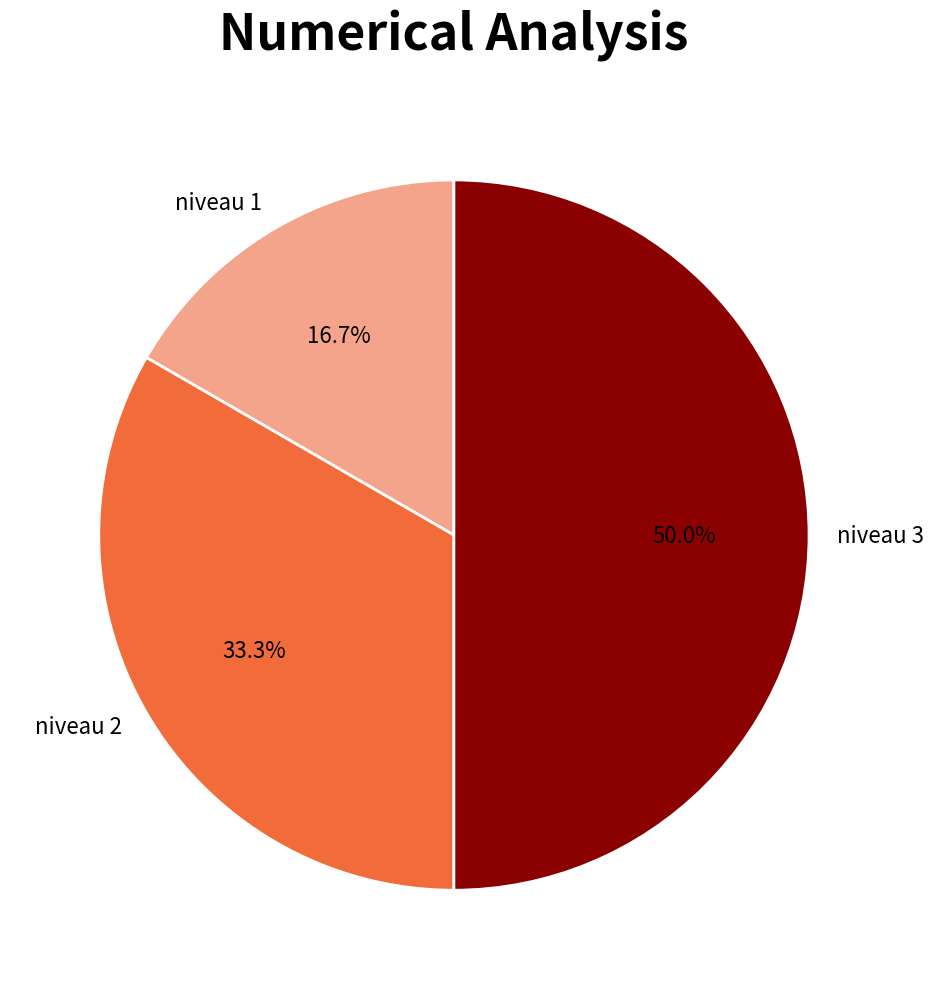

What is the ratio of the value at niveau 1 to the value at niveau 3?

0.3